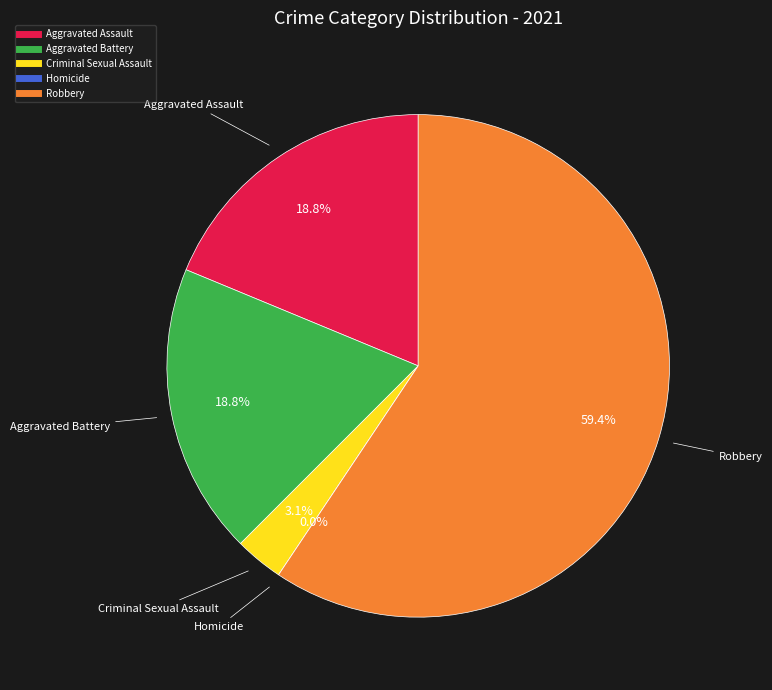

Does Criminal Sexual Assault represent more than half of the total?

No